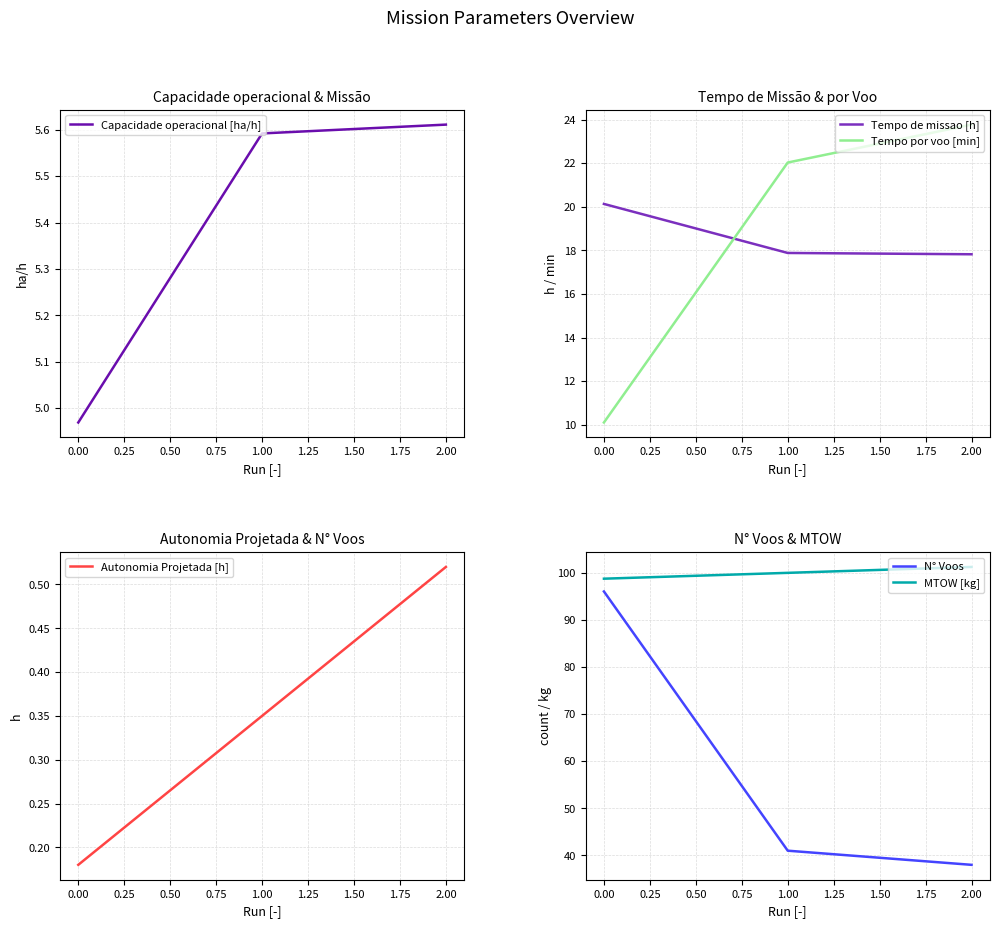

How many series are shown in this chart?

6